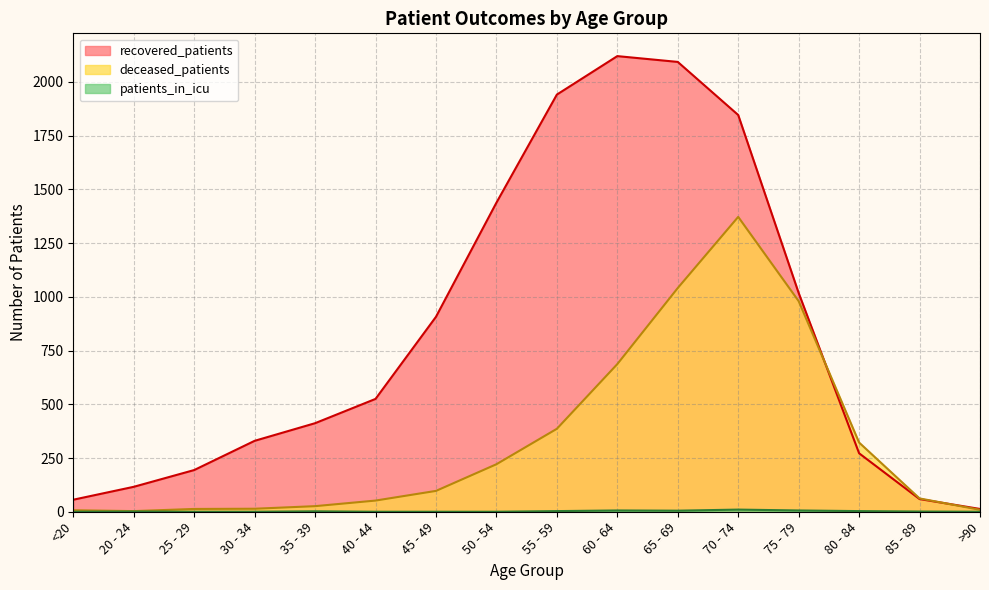

What value does the recovered_patients series have at 65 - 69, to the nearest 100?

2100